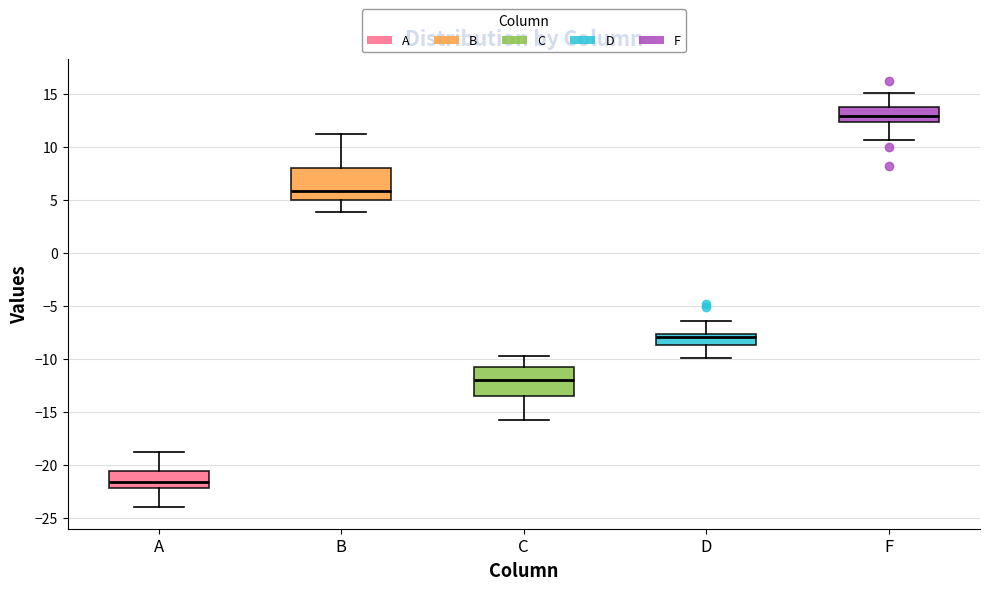

Reading left to right, read every box against the y-axis: the position of its median line, the range the box covers, and the ends of its whiskers. The values are not printed on the chart, so give them approximately, as read against the axis.

A: median -21.5, box -22.0 to -20.5, whiskers -24.0 to -19.0
B: median 6.0, box 5.0 to 8.0, whiskers 4.0 to 11.0
C: median -12.0, box -13.5 to -11.0, whiskers -16.0 to -10.0
D: median -8.0, box -8.5 to -7.5, whiskers -10.0 to -6.5
F: median 13.0, box 12.5 to 14.0, whiskers 10.5 to 15.0